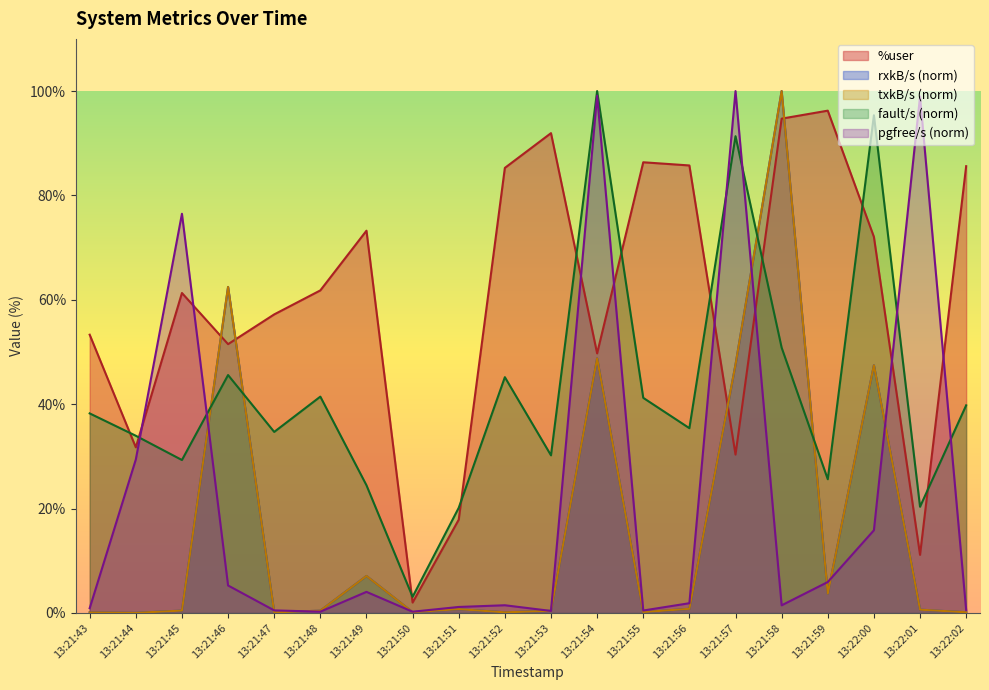

What is the sum of the rxkB/s values at 13:21:58 and 13:21:55?

100.2